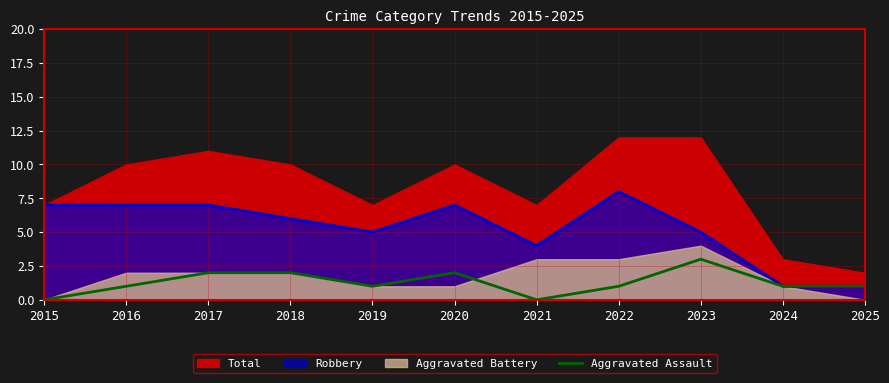

Which category has the highest value in the Aggravated Assault series?

2023